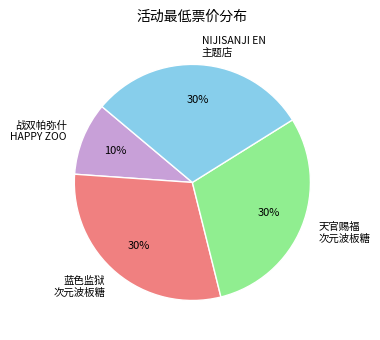

How many segments does this pie chart have?

4